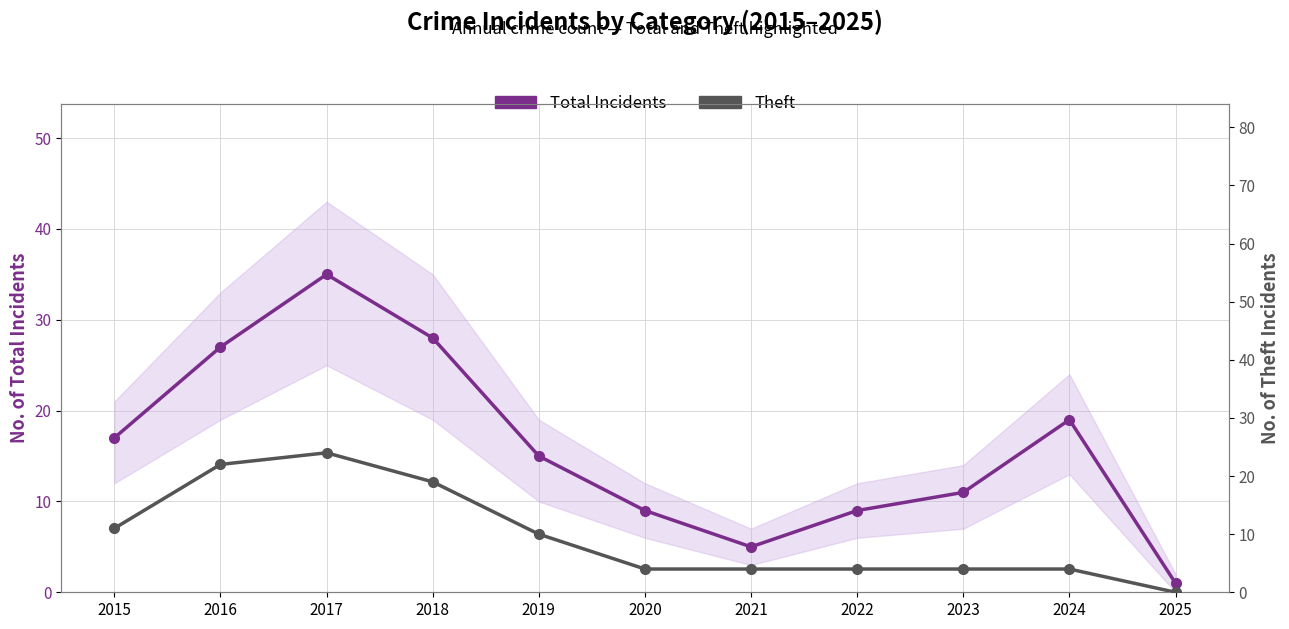

Rank the series by their average value, from highest to lowest.

Total Incidents, Theft